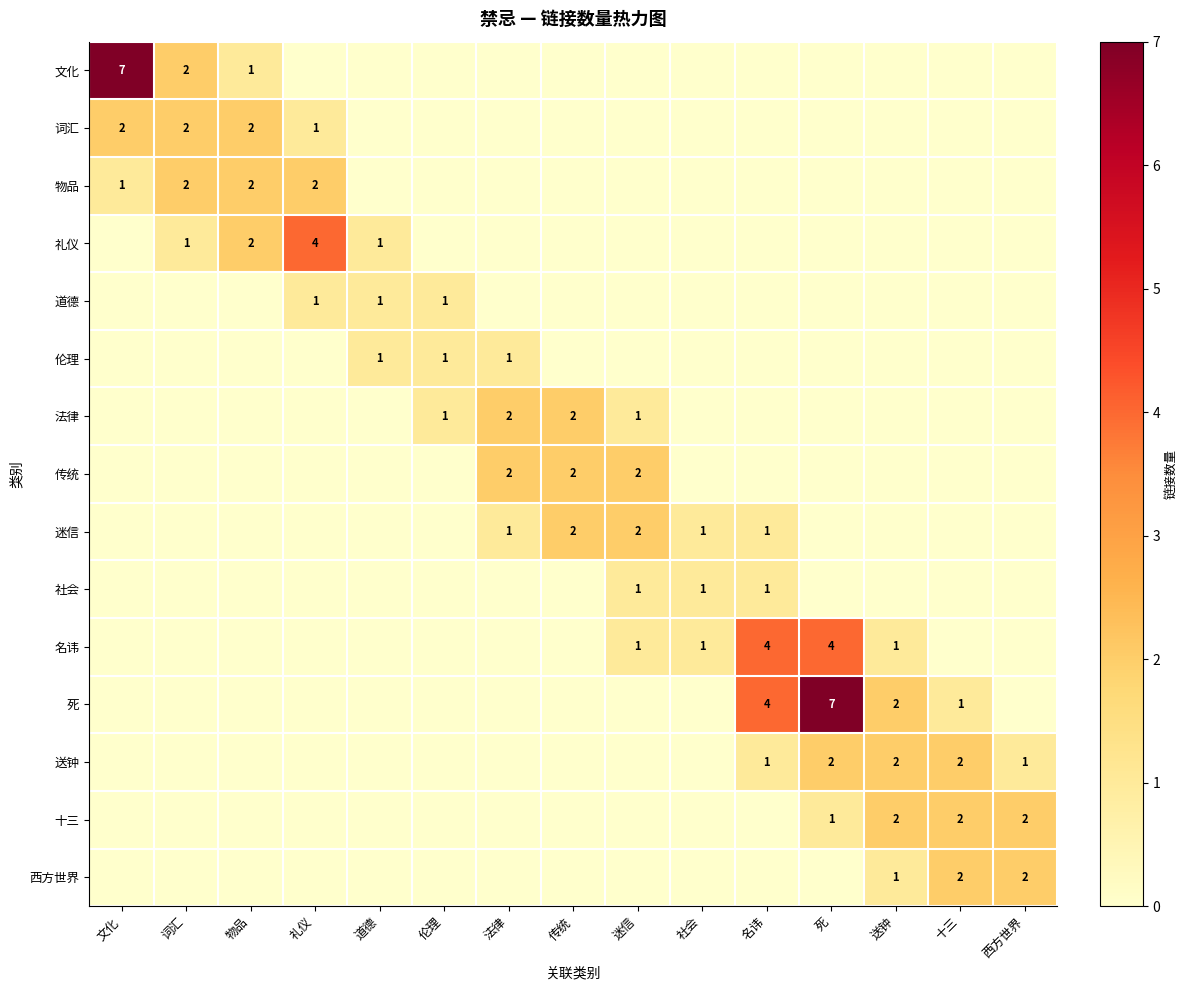

The value of 死 at 死 is 7. True or false?

True